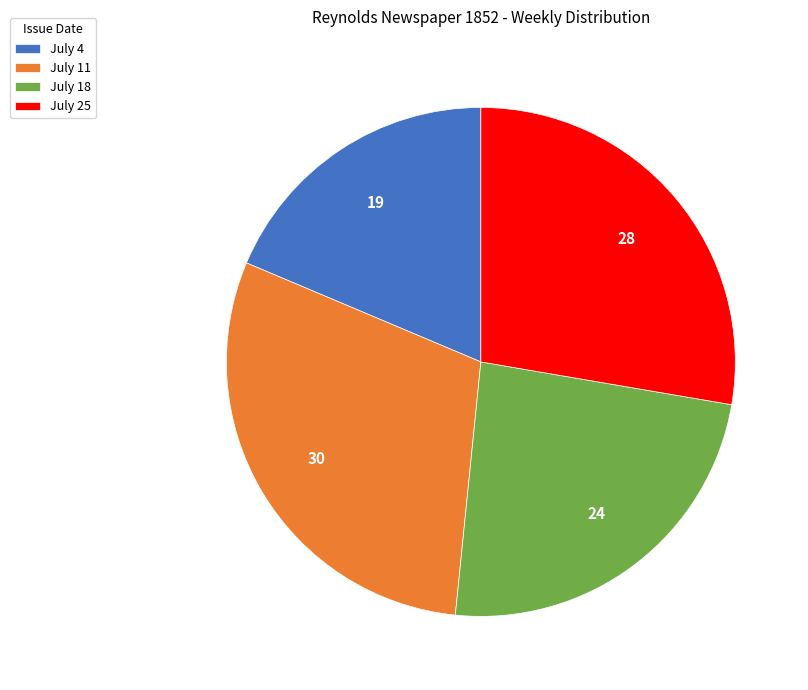

Which category has the biggest portion of the pie?

July 11